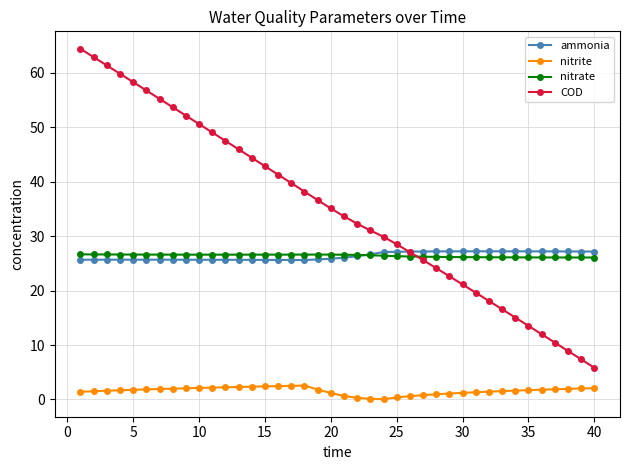

What is the value of the ammonia point at the 13th from the left?

25.7